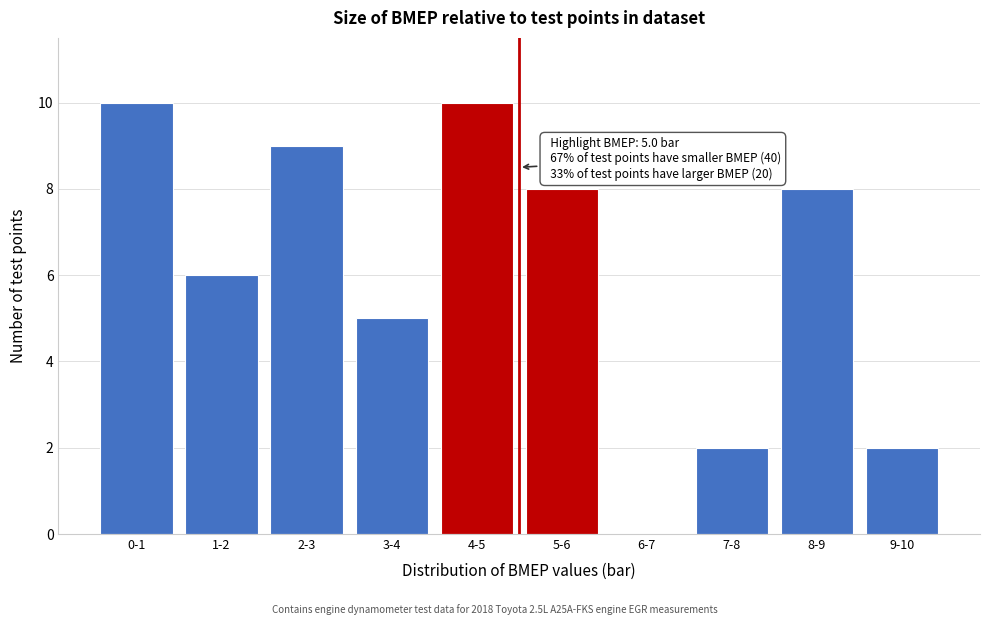

Reading right to left, what are all the values shown in this chart?

9-10=2	8-9=8	7-8=2	6-7=0	5-6=8	4-5=10	3-4=5	2-3=9	1-2=6	0-1=10